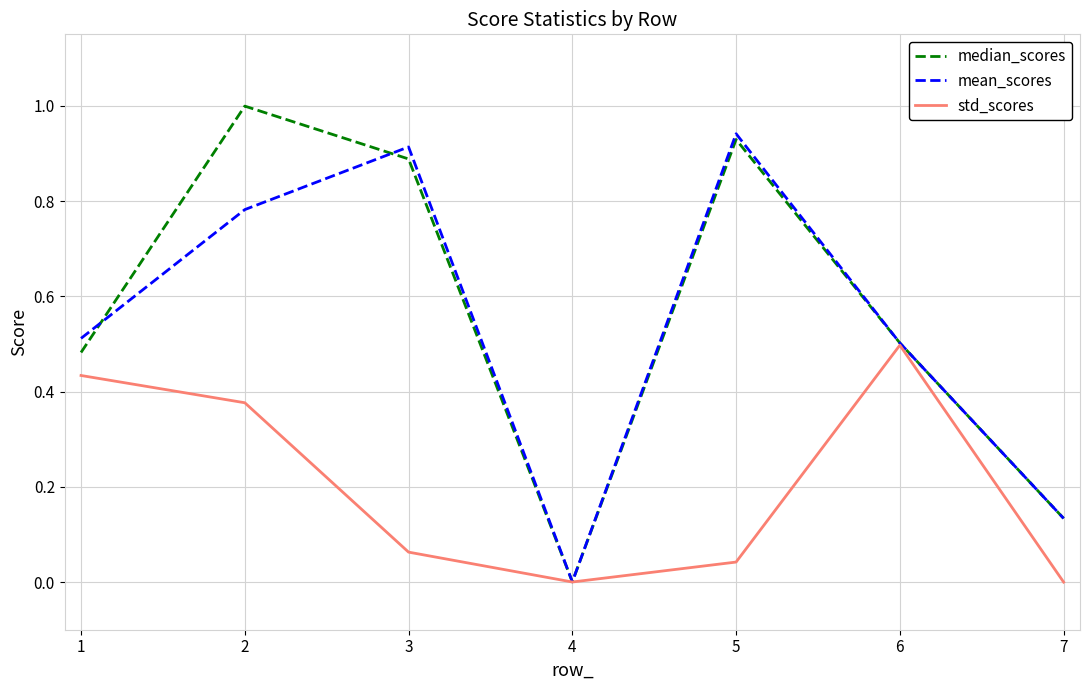

How many lines are shown in the chart?

3